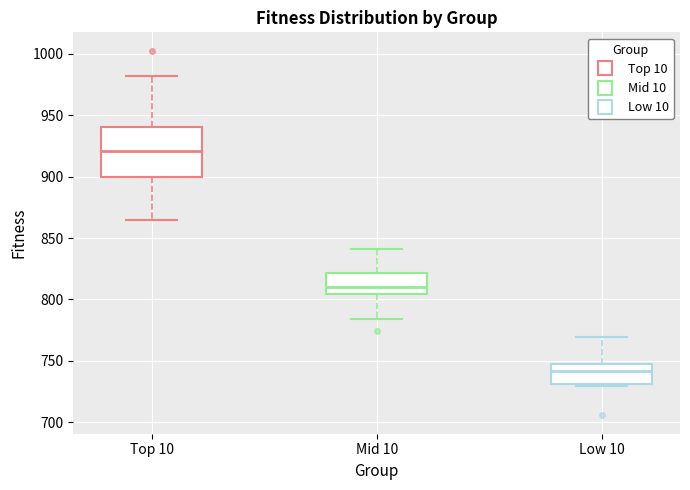

Where does the median line of the box for Top 10 sit on the y-axis? The values are not printed on the chart, so give them approximately, as read against the axis.

920